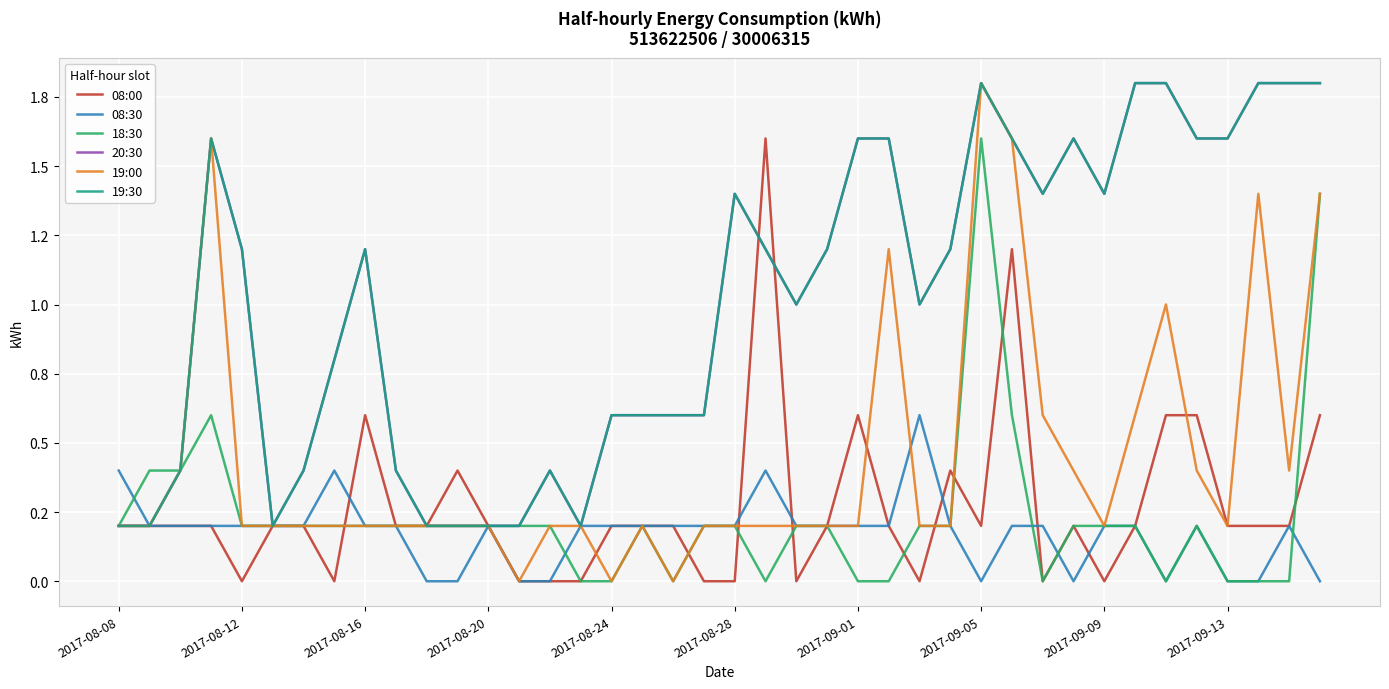

True or false: 20:30 and 08:30 cross at least once.

False